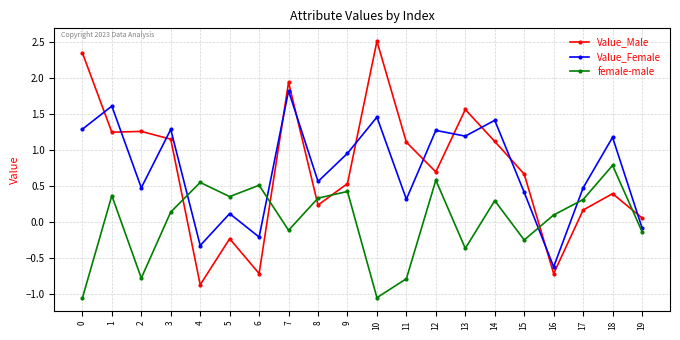

Is the value of Value_Male at 1 greater than the value of Value_Female at 10?

No